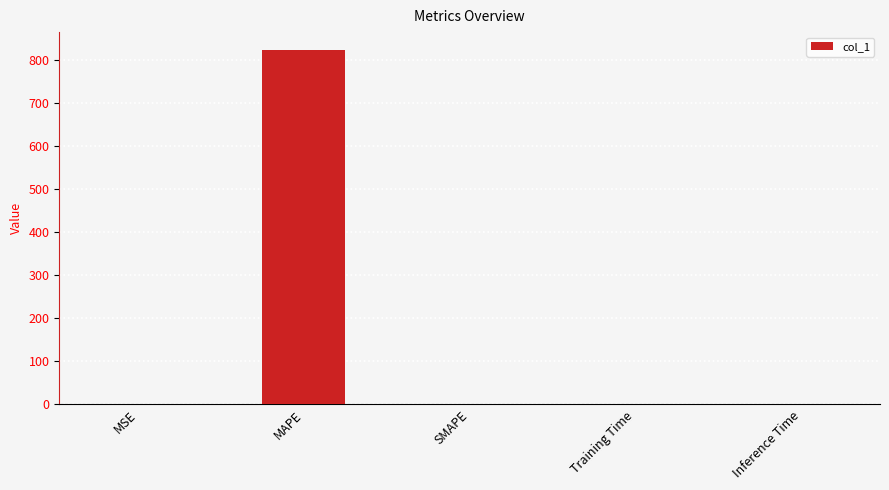

The value at Inference Time is 0.0. True or false?

True